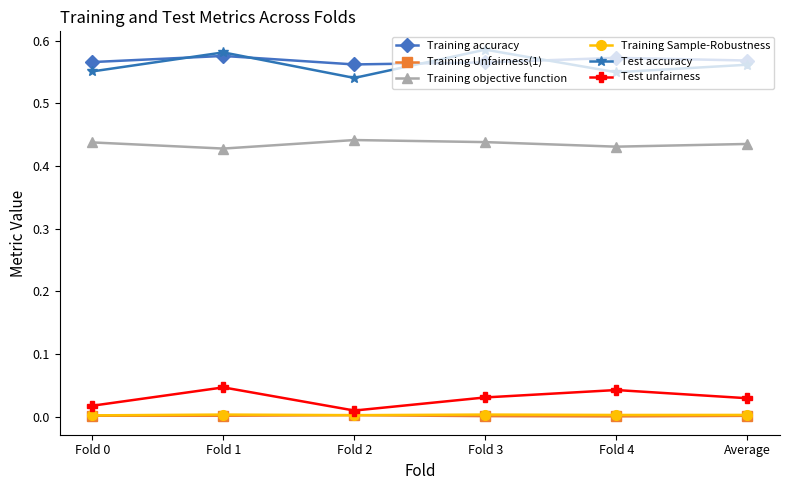

Is the value of Training accuracy at Fold 0 greater than the value of Training Unfairness(1) at Average?

Yes